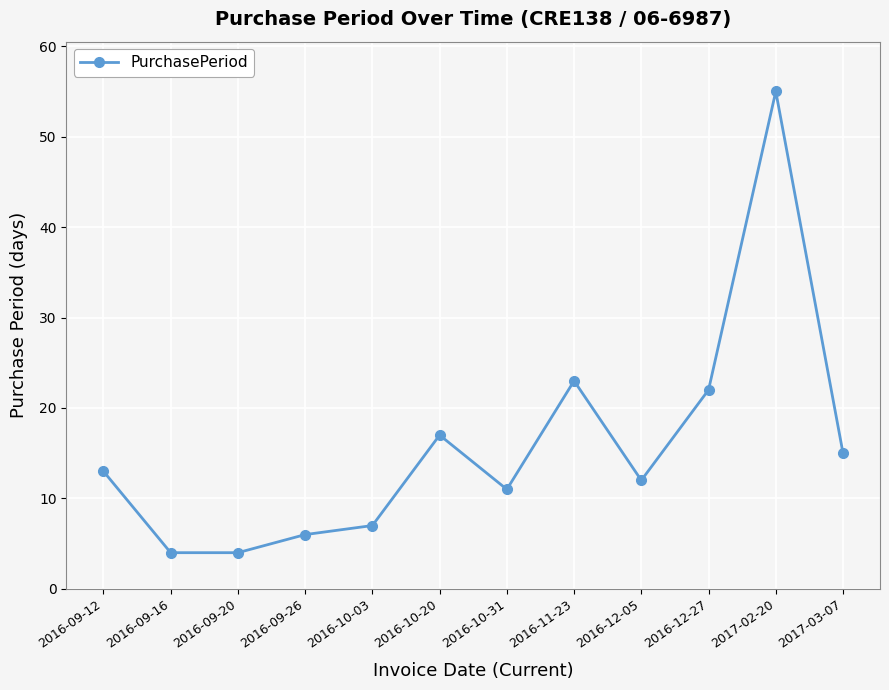

Read the value at 2017-03-07.

15